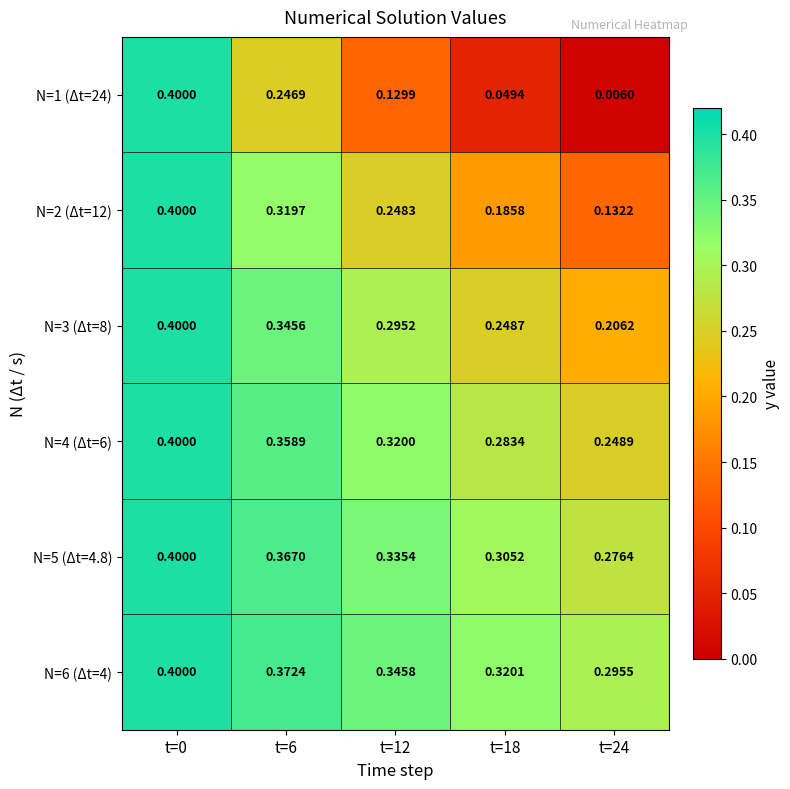

Between t=12 and t=24, which series saw the biggest shift?

N=1 (Δt=24)